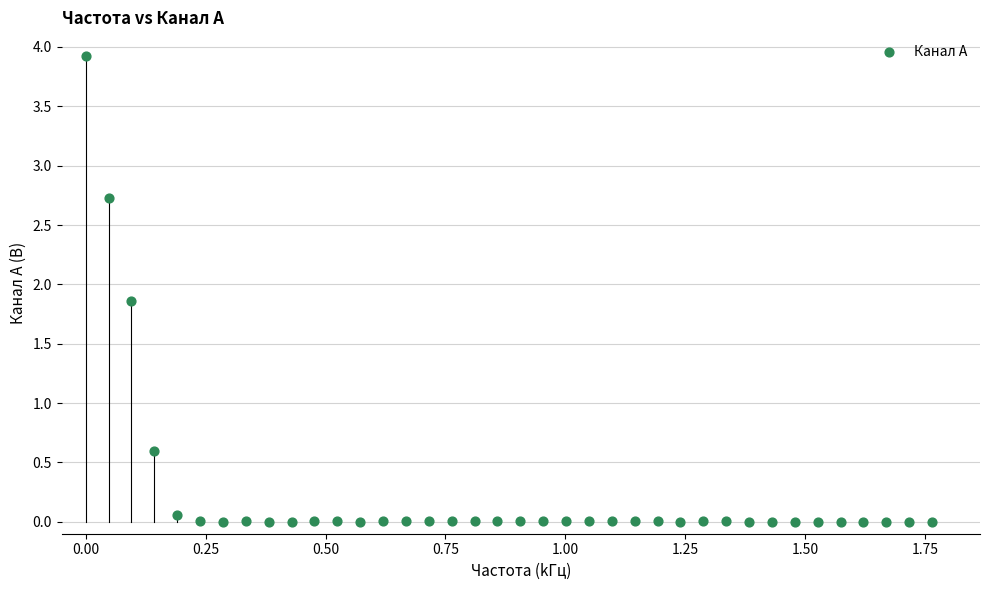

What Y value in the scatter plot is closest to 1?

0.6